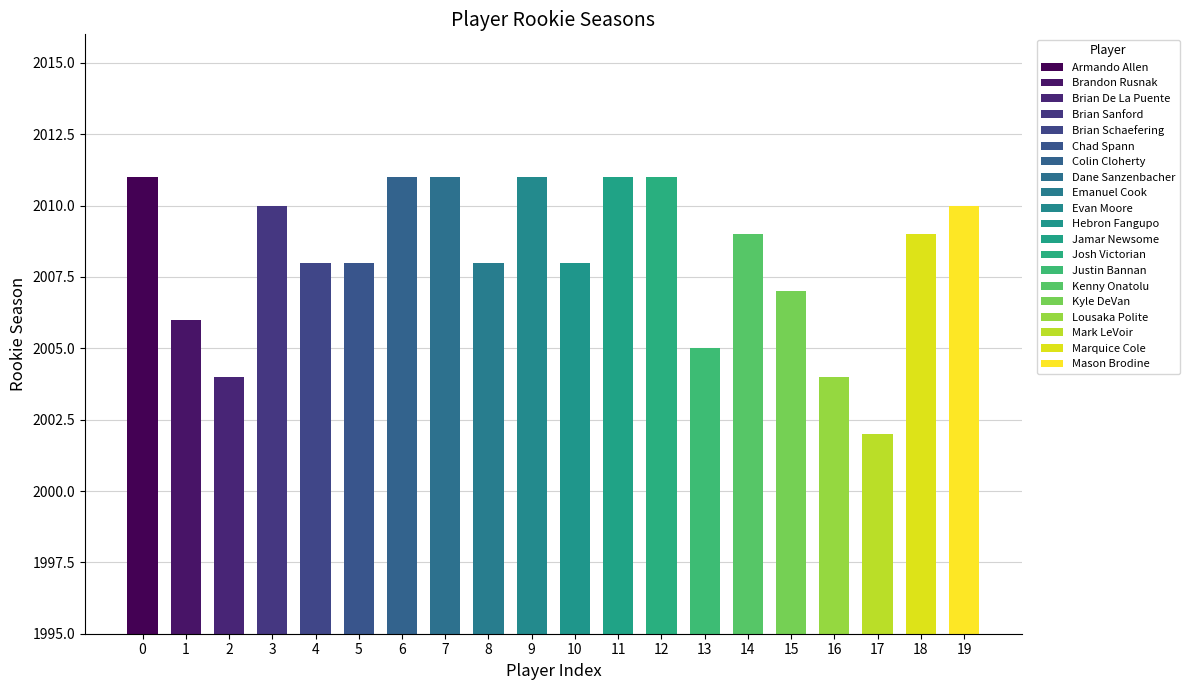

Reading left to right, extract all data points from this chart.

2011	2006	2004	2010	2008	2008	2011	2011	2008	2011	2008	2011	2011	2005	2009	2007	2004	2002	2009	2010